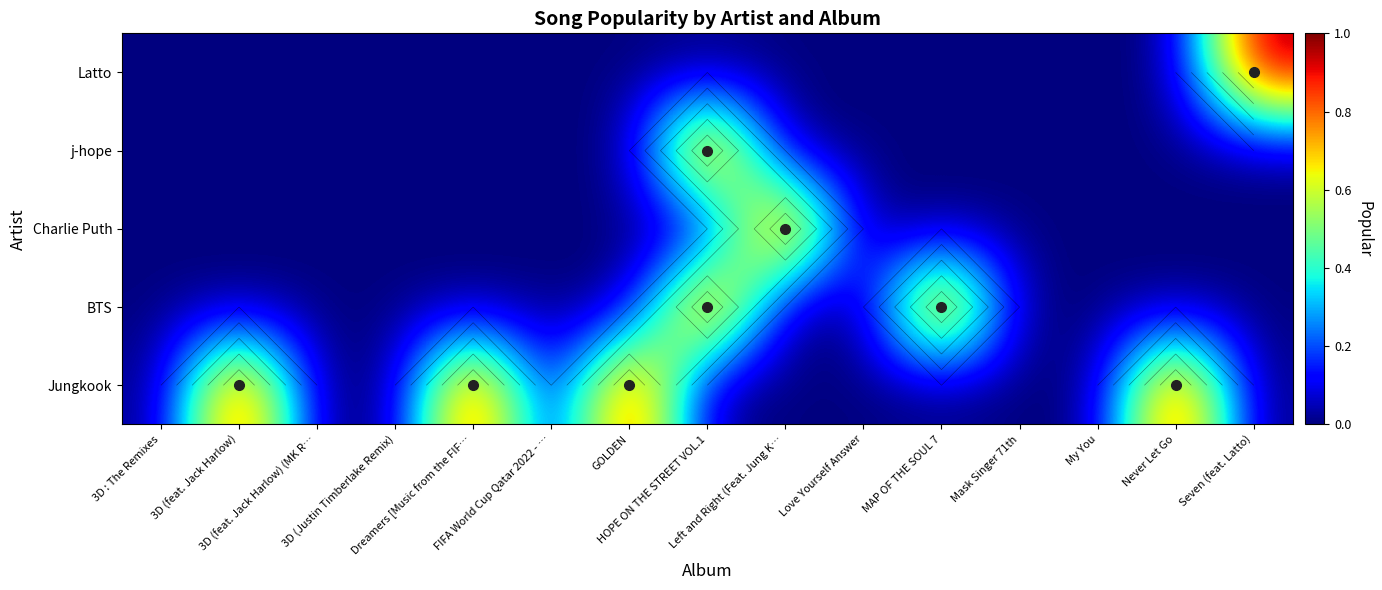

The j-hope series shows 0 at Dreamers [Music from the FIF…. True or false?

False